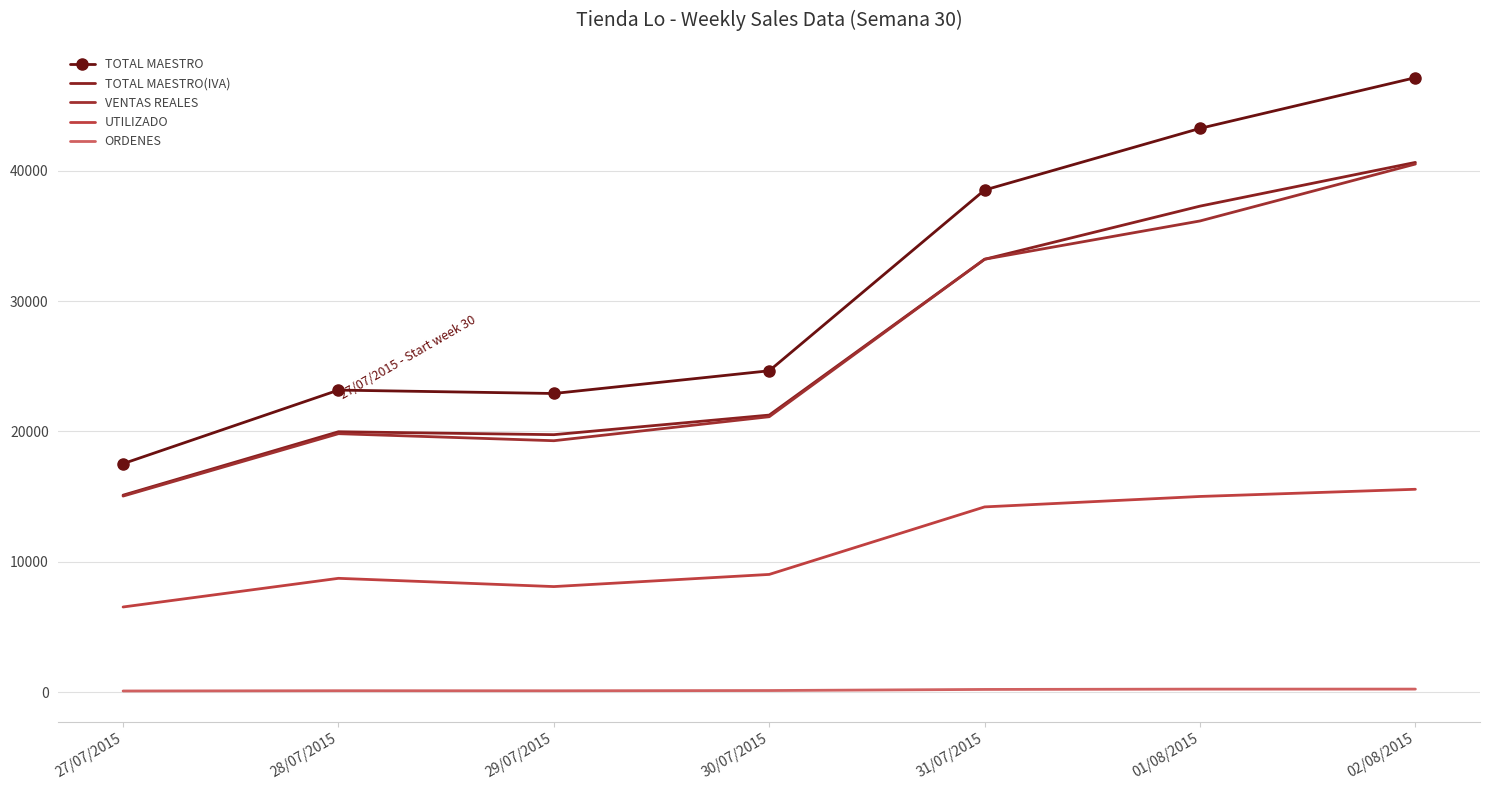

How many data points in VENTAS REALES are above 21133?

4